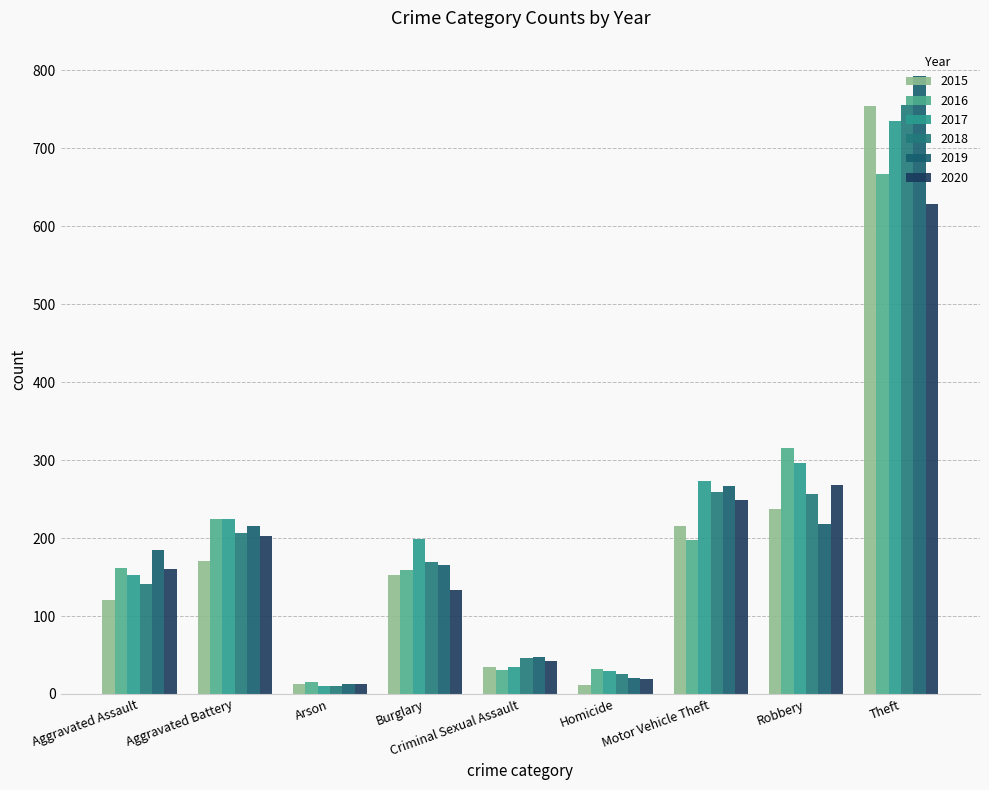

Between Arson and Robbery, which series saw the biggest shift?

2016